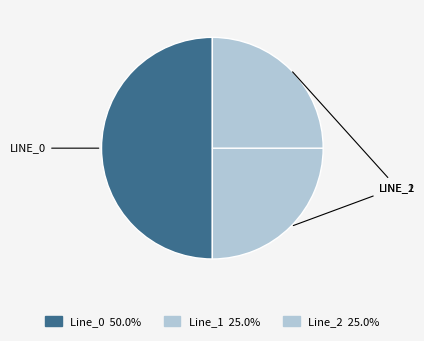

Combined, what portion of the pie is Line_0 and Line_1?

75.0%